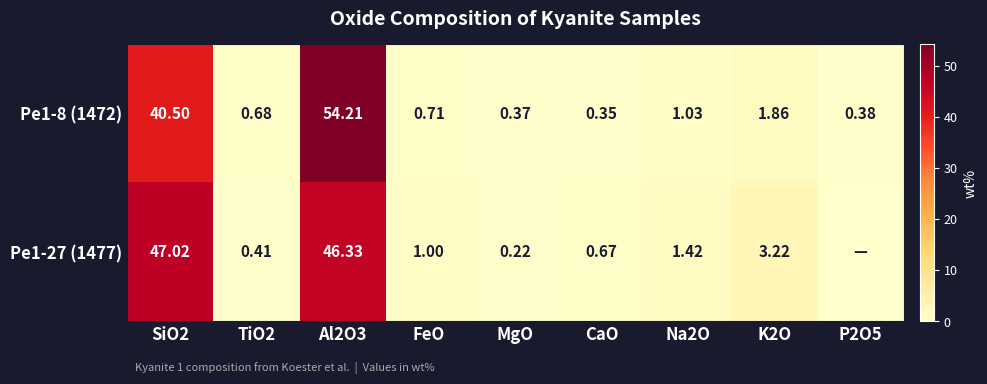

Which category has the lowest value in the Pe1-8 (1472) series?

CaO